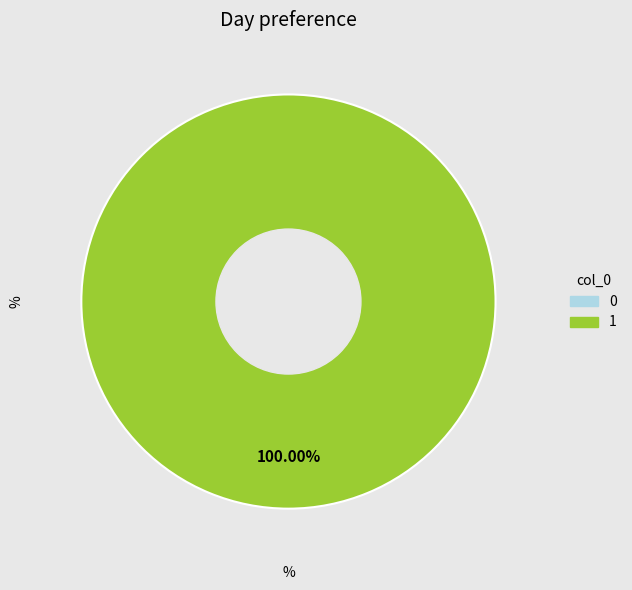

How many slices are in this pie chart?

2